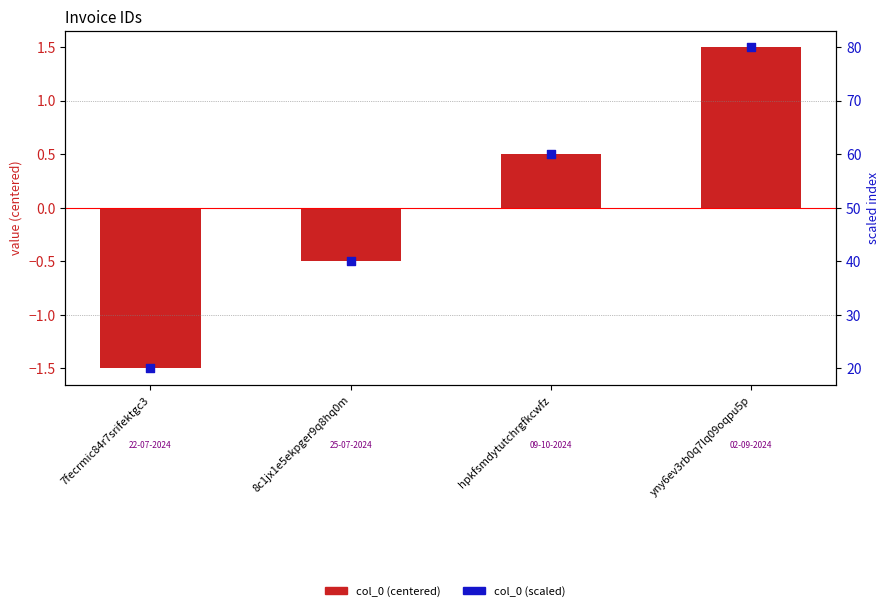

What is the total value across all series at 8c1jx1e5ekpger9q8hq0m?

39.5